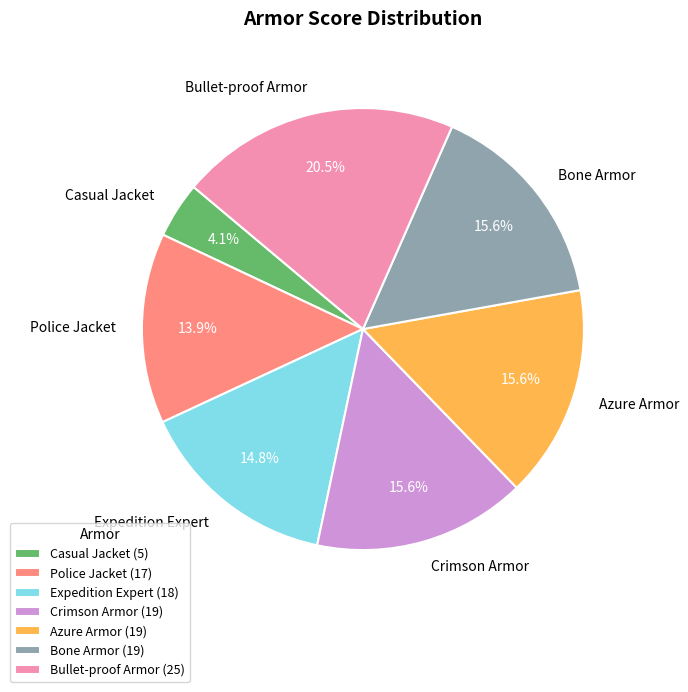

What percentage is the Expedition Expert slice, to the nearest percent?

15%